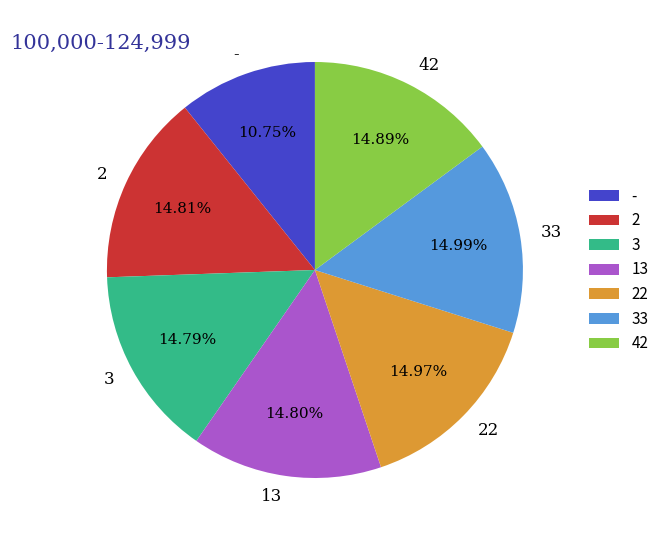

True or false: 13 accounts for 26% of the total.

False